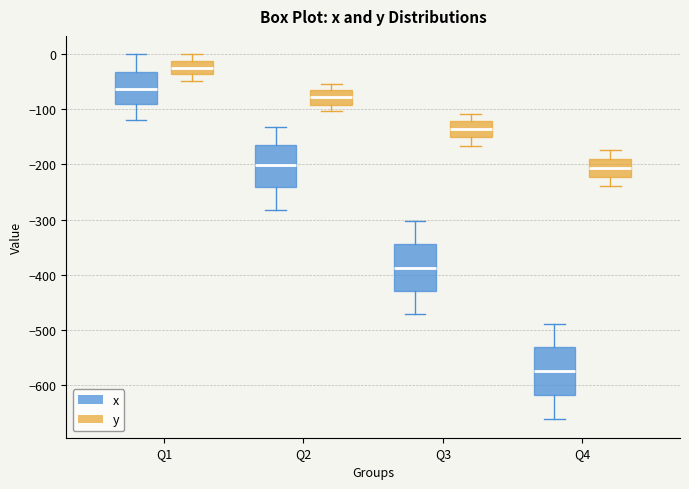

Which box has the highest median line?

Q1 (y)